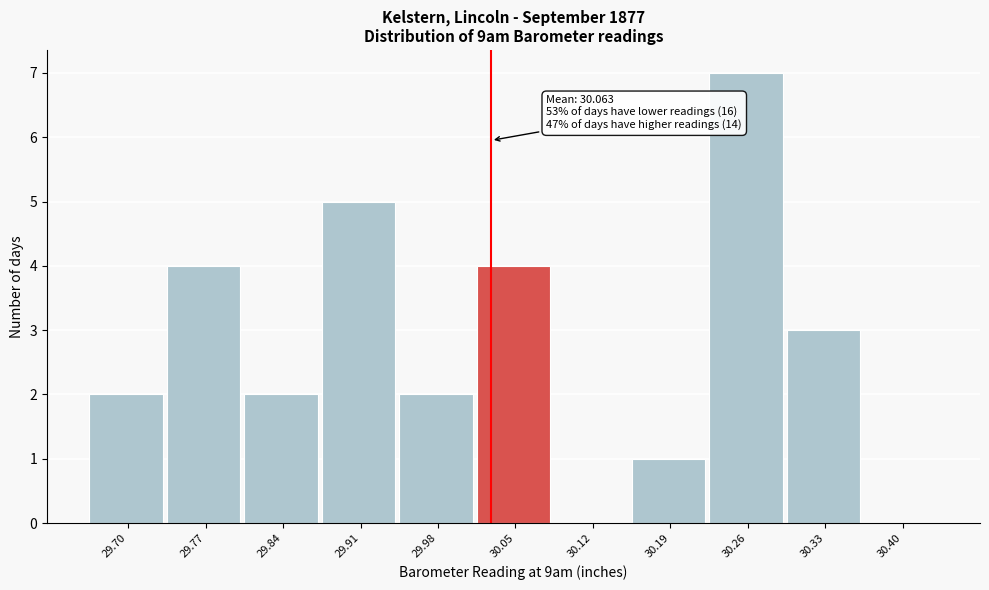

Reading left to right, what are all the values shown in this chart?

29.70=2	29.77=4	29.84=2	29.91=5	29.98=2	30.05=4	30.12=0	30.19=1	30.26=7	30.33=3	30.40=0